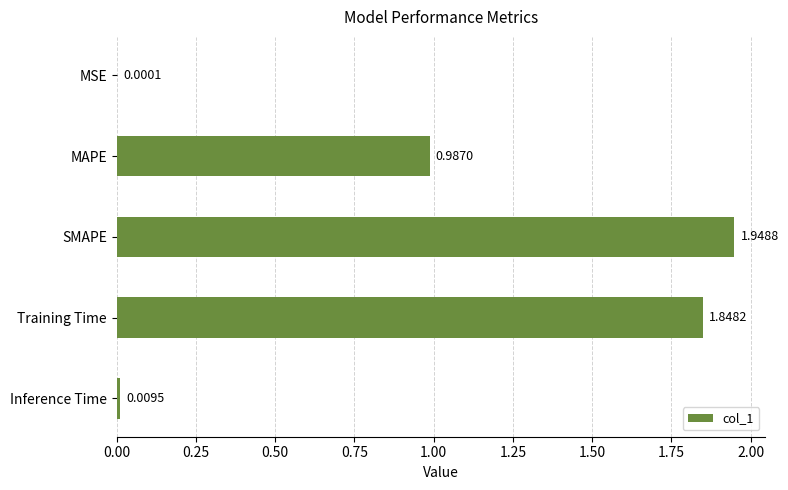

What is the sum of the values at Training Time and SMAPE?

3.8